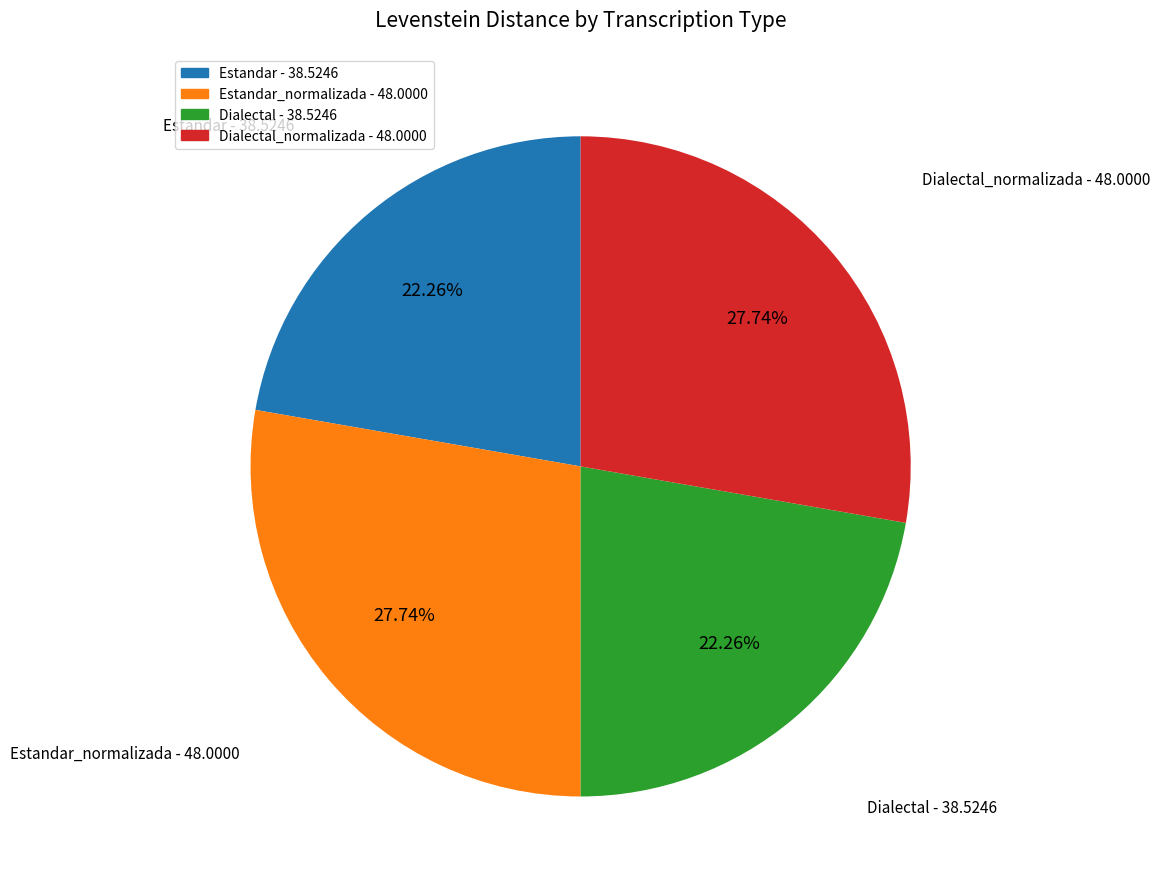

Does any single category account for the majority?

No